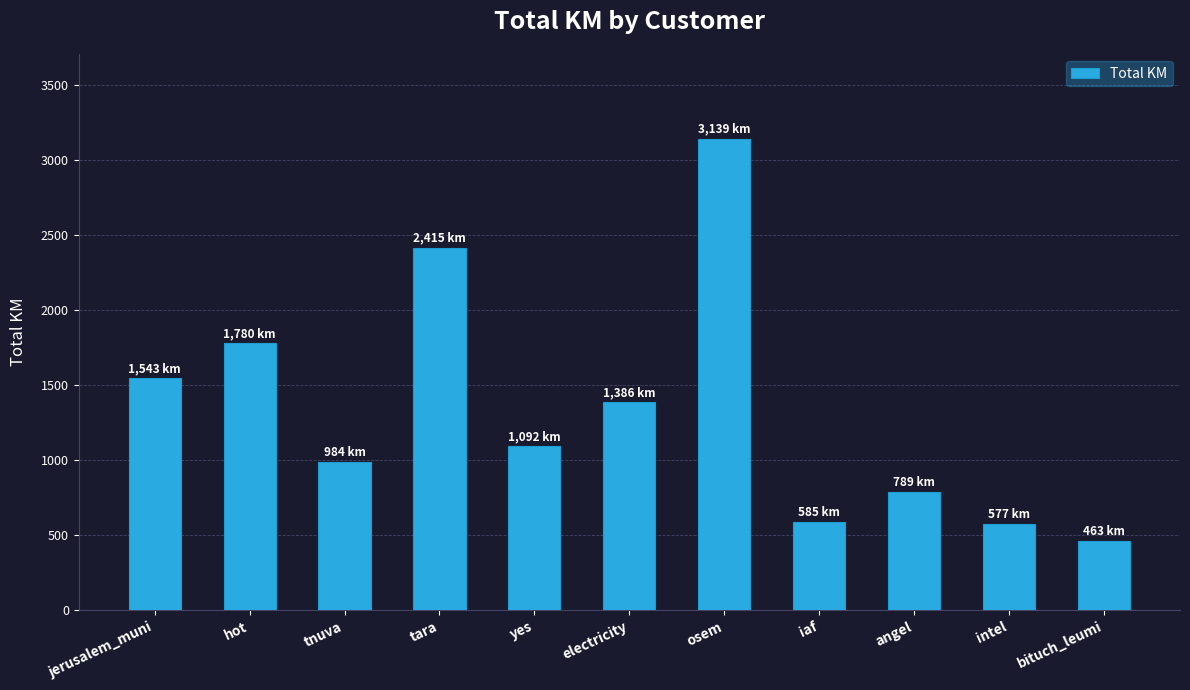

What is the label of the 1st bar from the right?

bituch_leumi